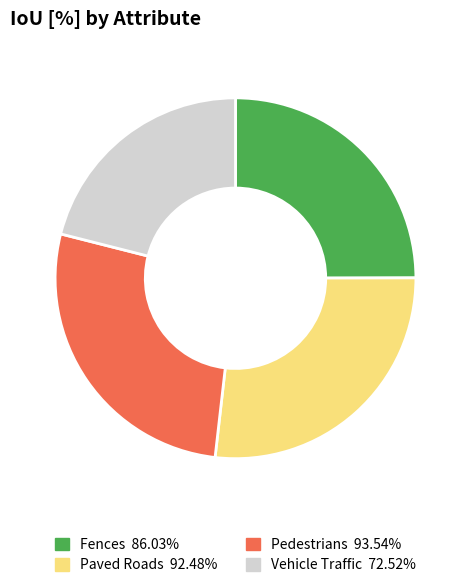

How many segments does this pie chart have?

4